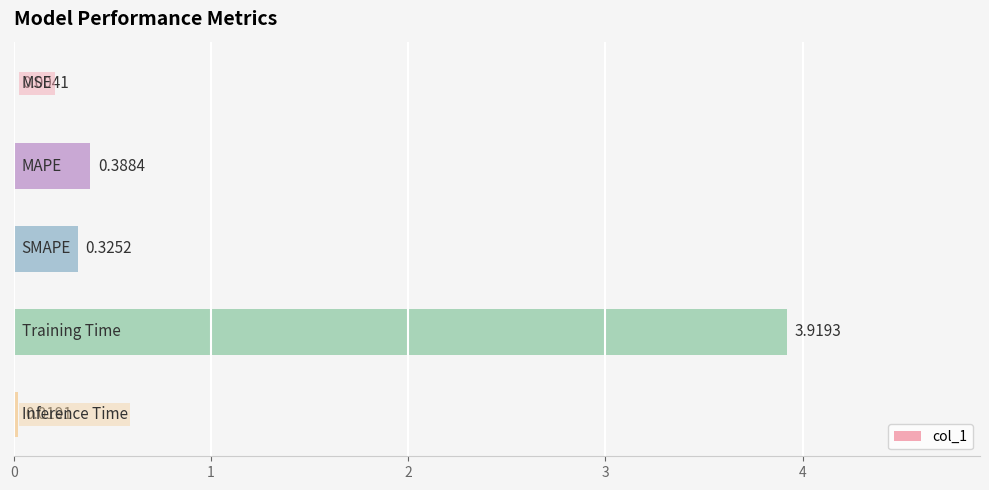

What is the sum of all values?

4.7